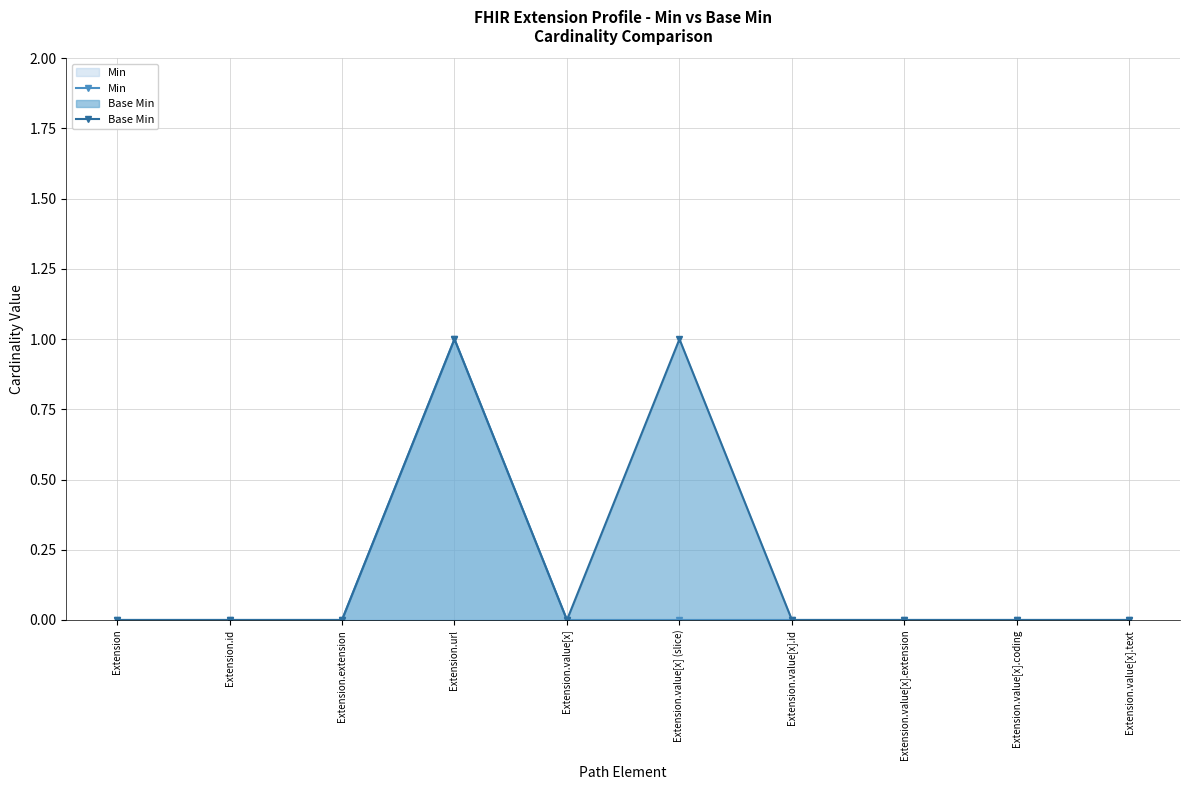

What is the sum of all Base Min values?

2